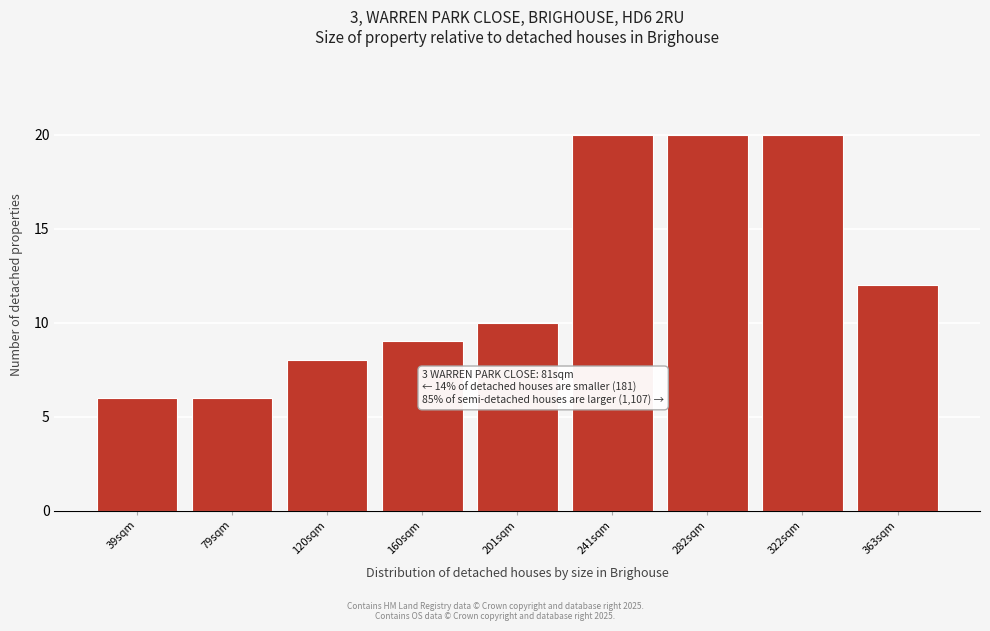

Reading right to left, list all the values displayed in this chart.

363sqm=12	322sqm=20	282sqm=20	241sqm=20	201sqm=10	160sqm=9	120sqm=8	79sqm=6	39sqm=6